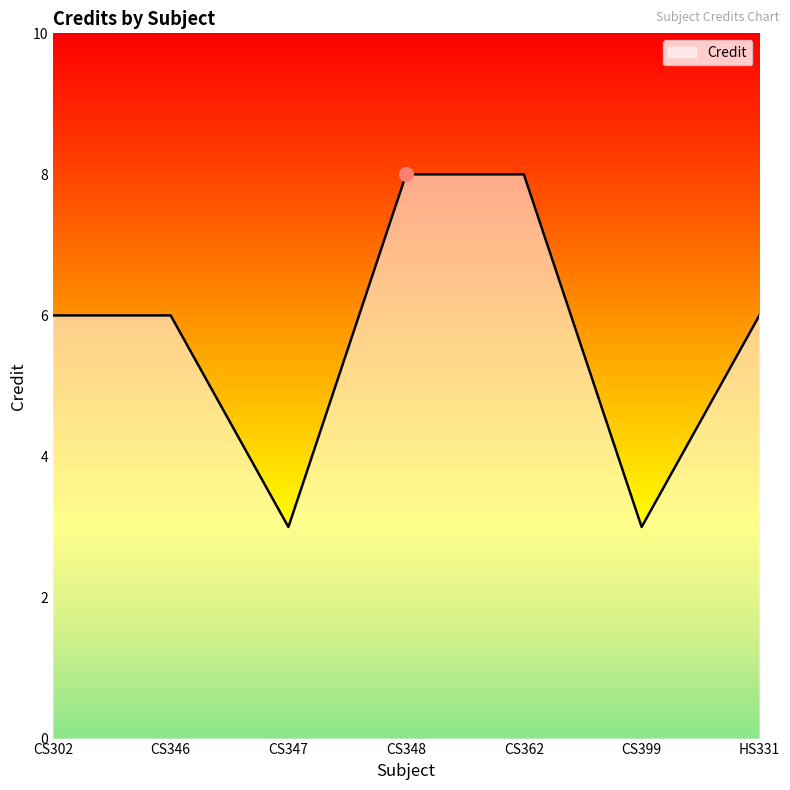

What is the change in value from CS399 to HS331?

+3